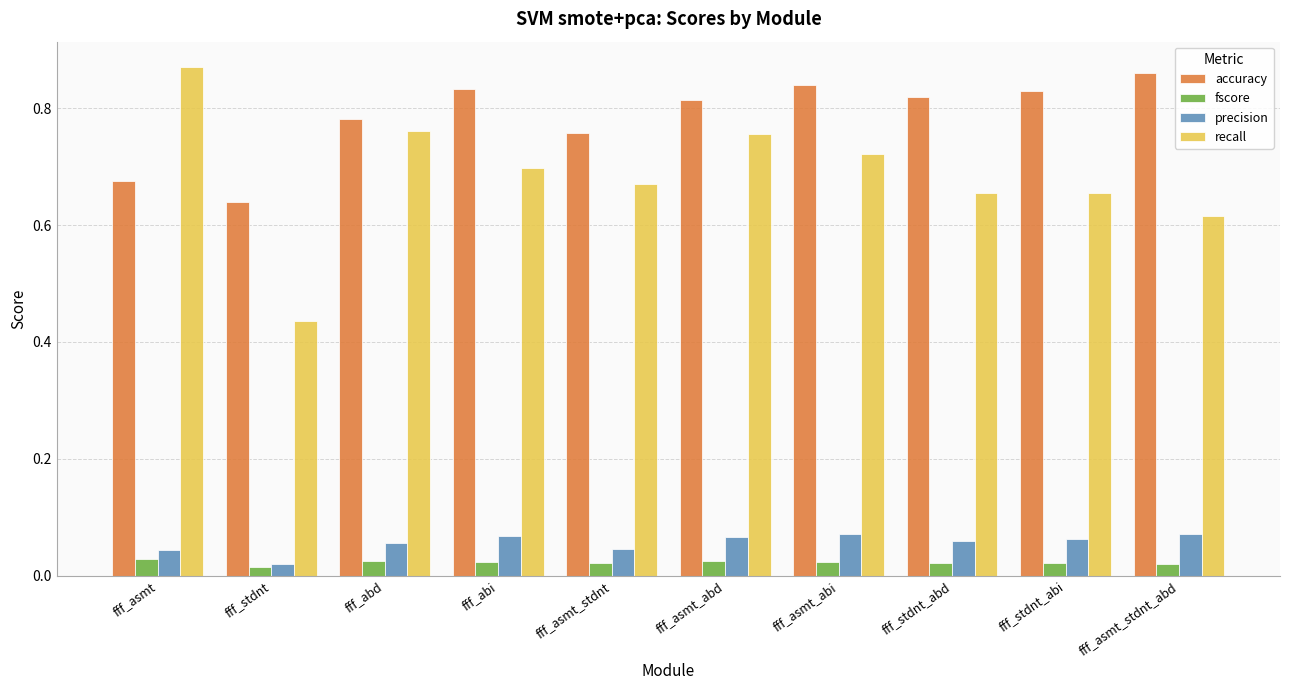

Where is accuracy nearest to the value 0?

fff_stdnt